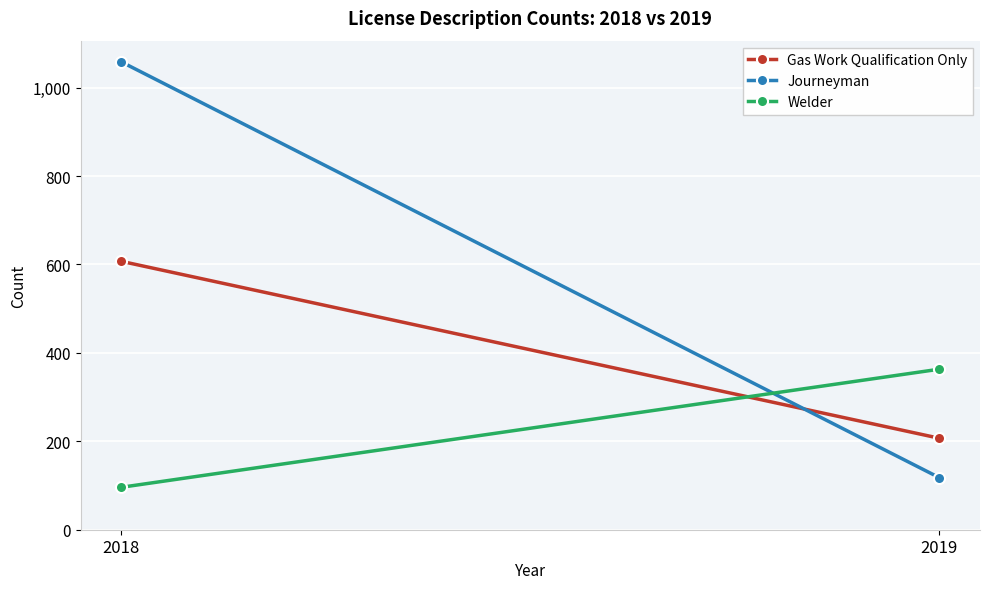

What are all the series names shown in the legend?

Gas Work Qualification Only, Journeyman, Welder